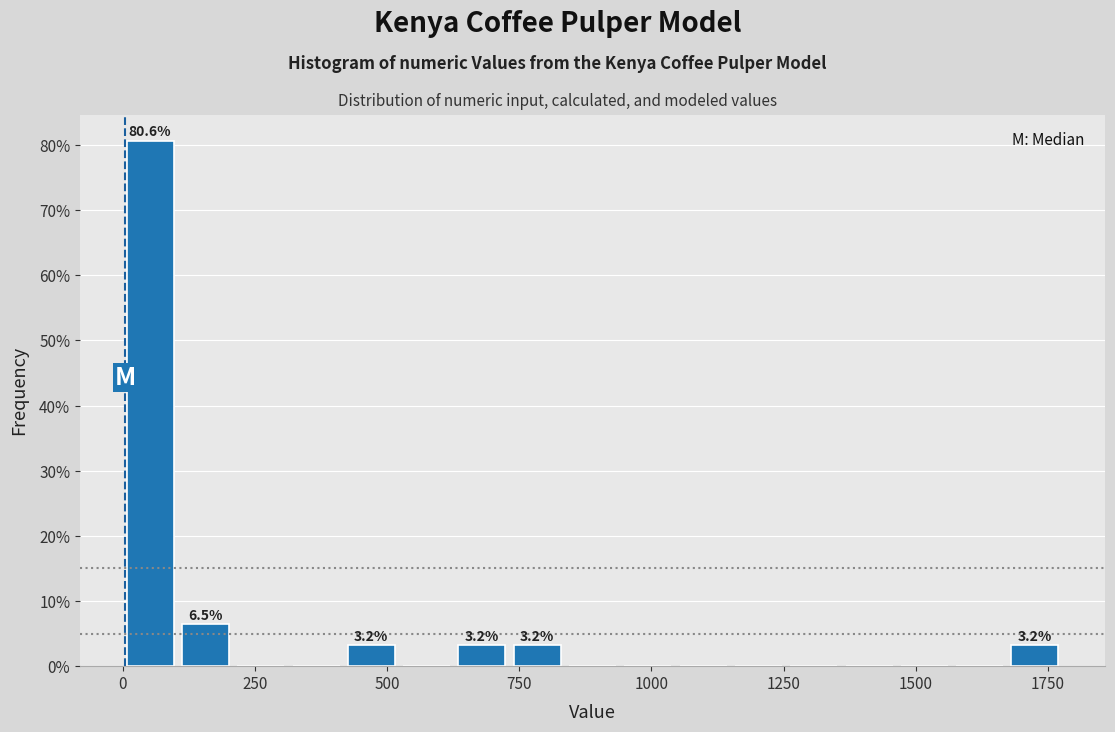

Around what value on the x-axis is the tallest bar? Give the approximate position of its centre, as read against the axis.

50